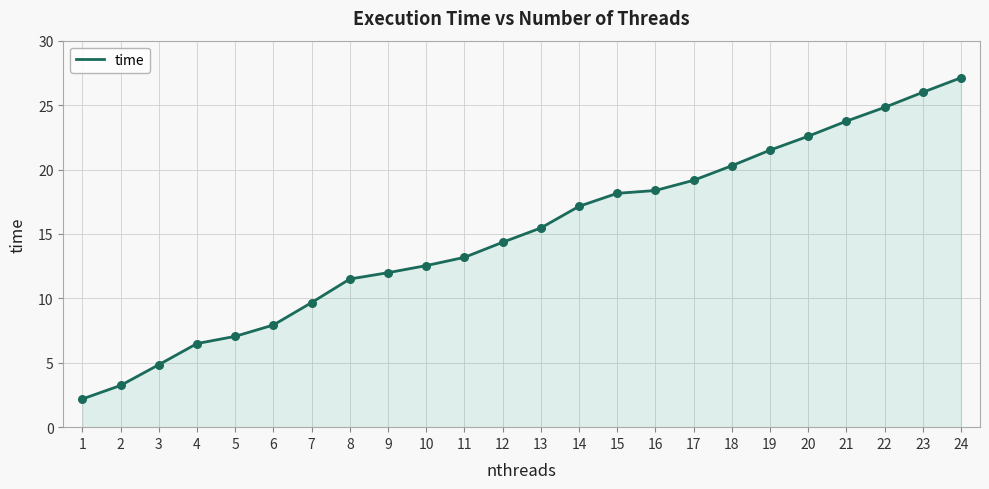

What is the change in value from 6 to 23?

+18.1